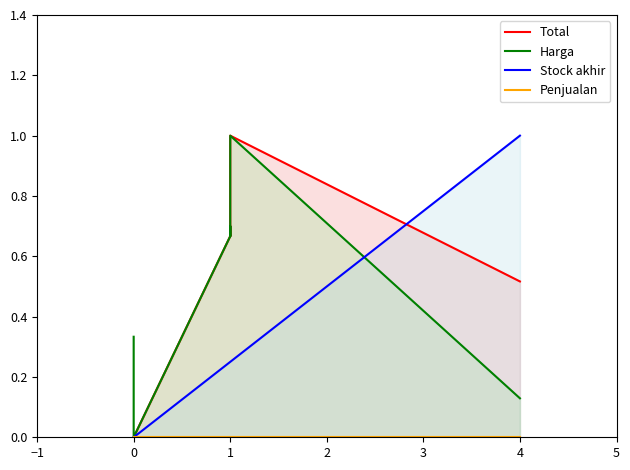

What is the average value of the Stock akhir series?

0.2